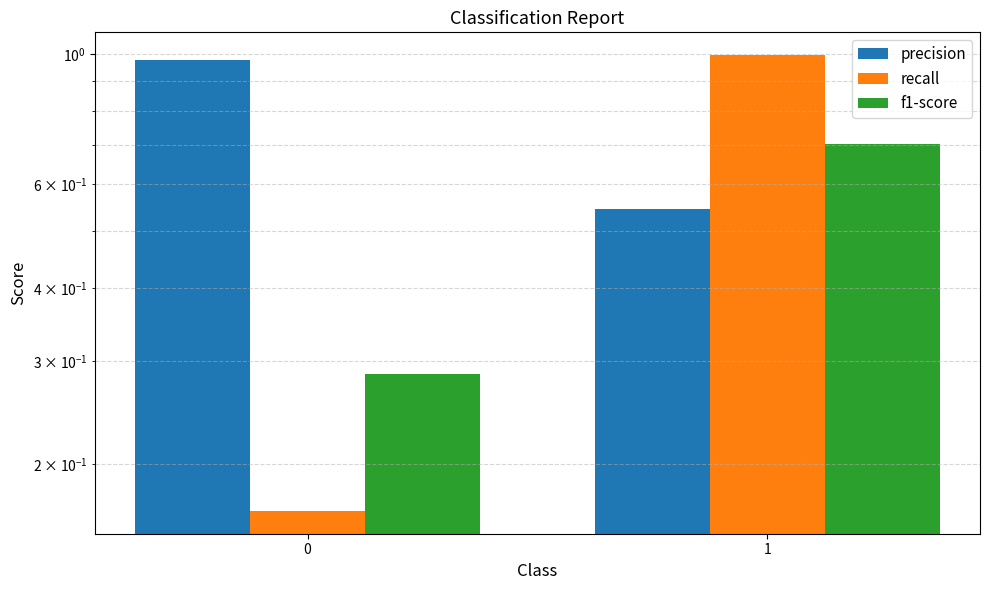

At 1, list the series in order from smallest to largest.

precision, f1-score, recall